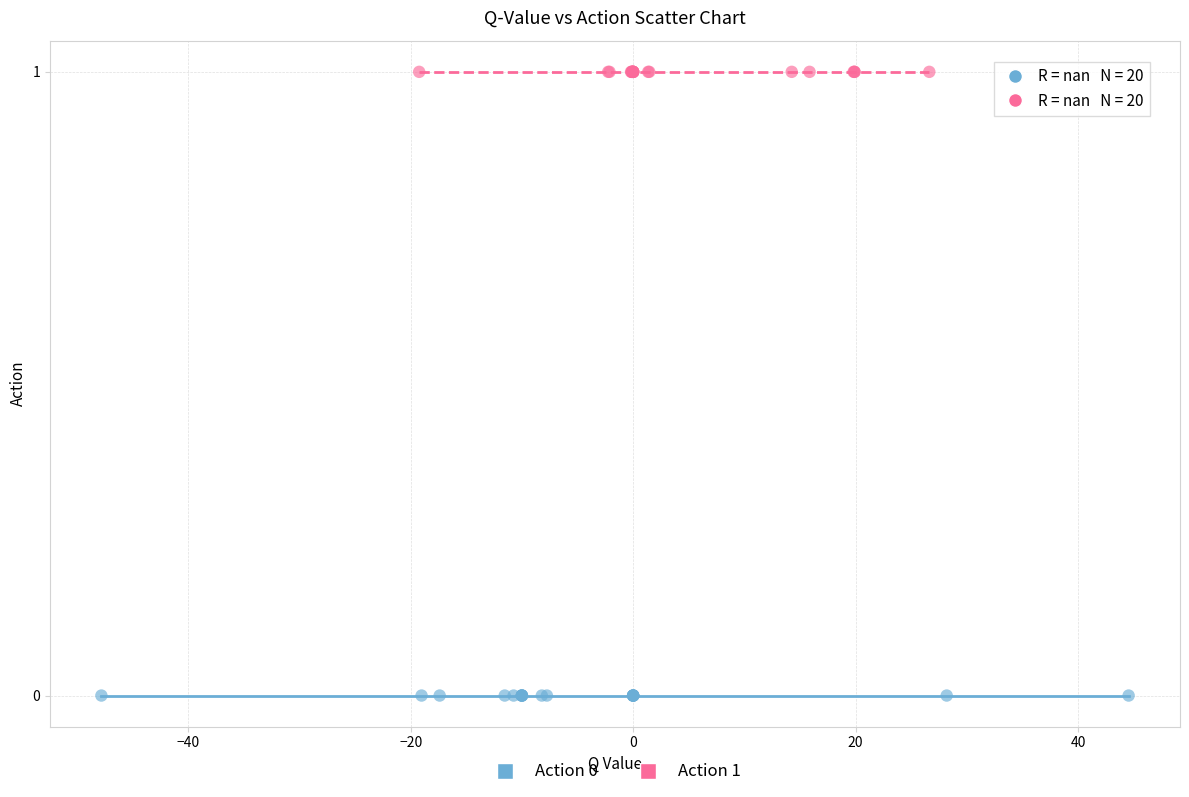

Which series reaches the minimum Y coordinate?

Action 0